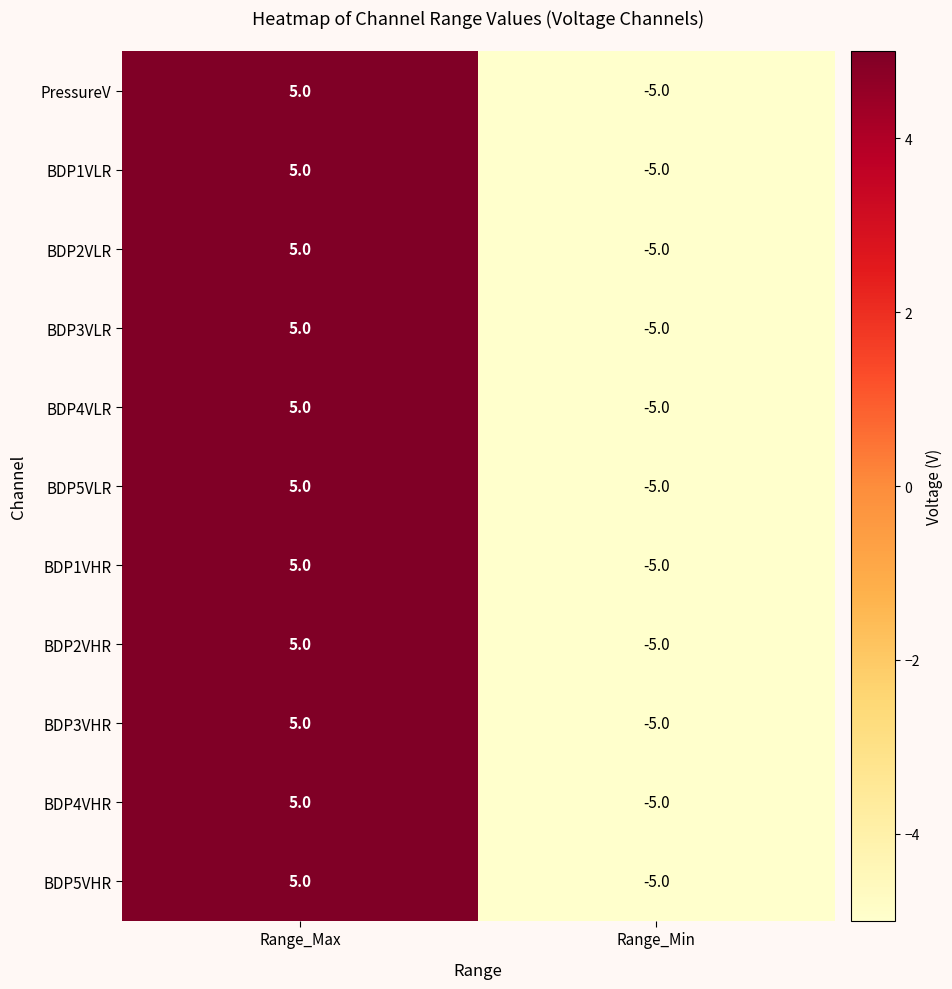

What is the greatest value displayed?

5